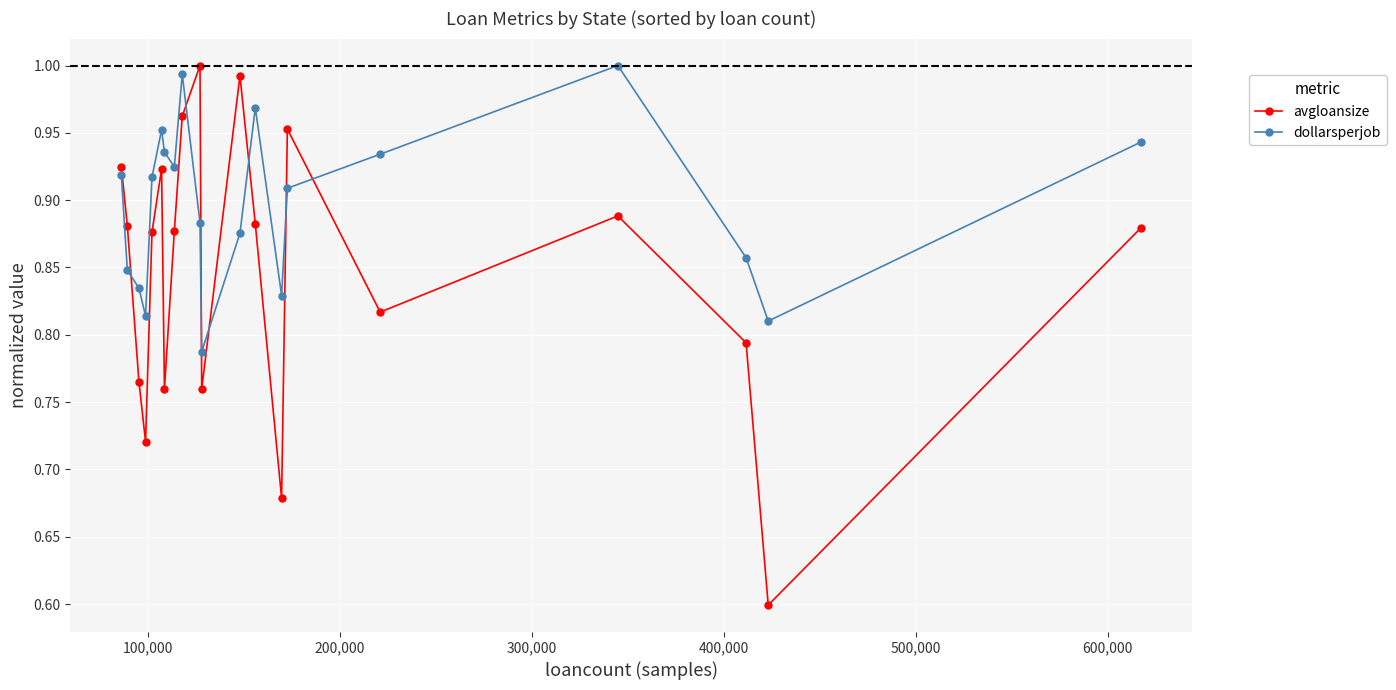

Which series has the largest total across all categories?

dollarsperjob